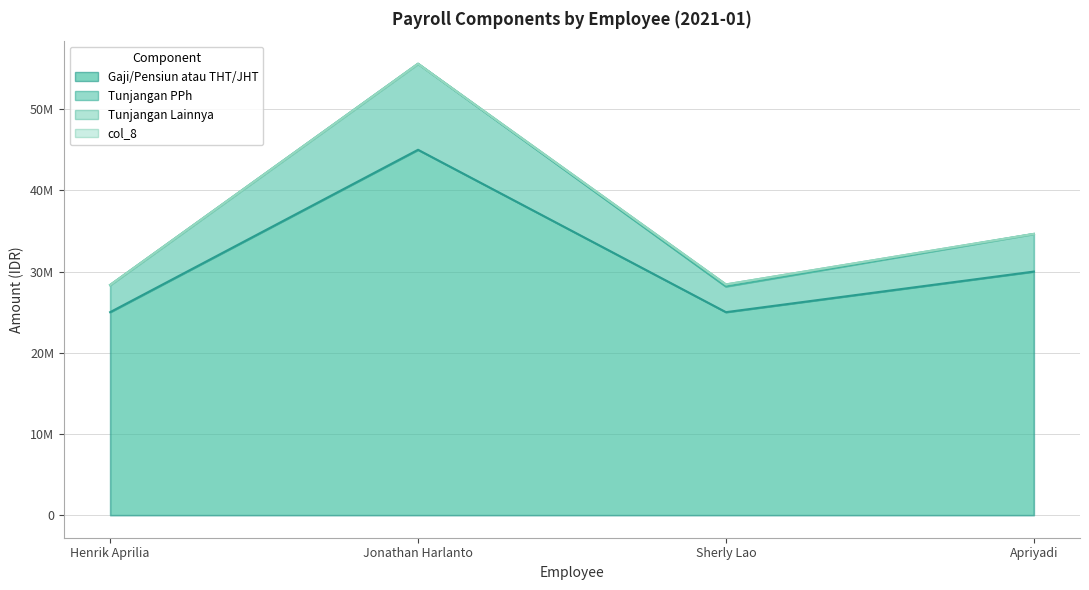

Is it true that Tunjangan PPh equals 40200683 at Sherly Lao?

False